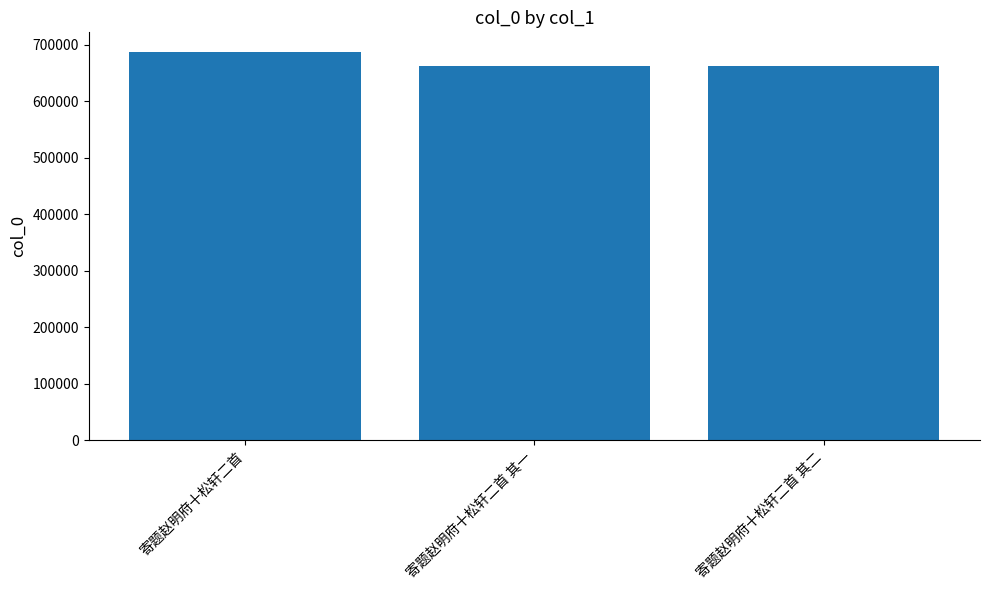

Read the value at 寄题赵明府十松轩二首 其二, to the nearest 50.

663200